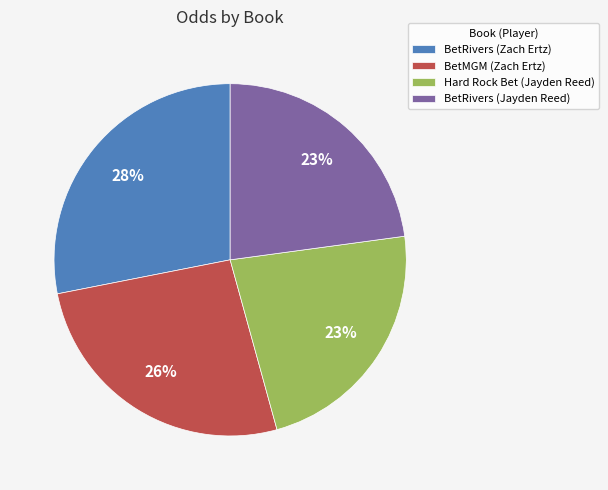

Does any single category account for the majority?

No